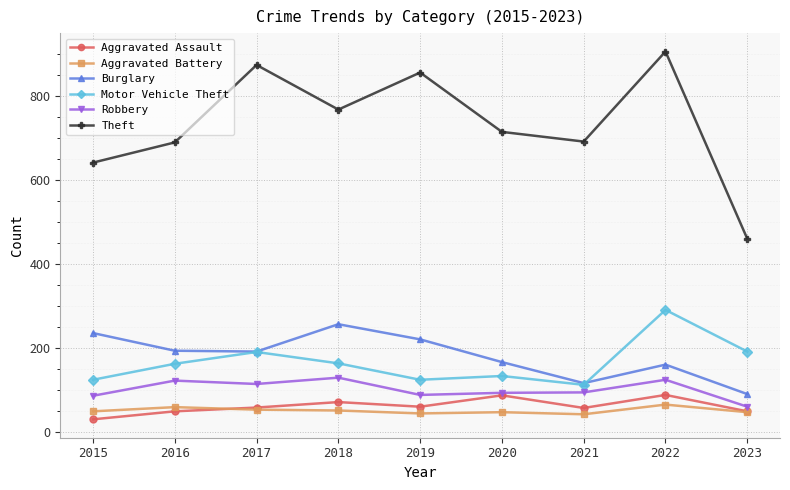

Which series ends up on top after the final intersection of Motor Vehicle Theft and Burglary?

Motor Vehicle Theft